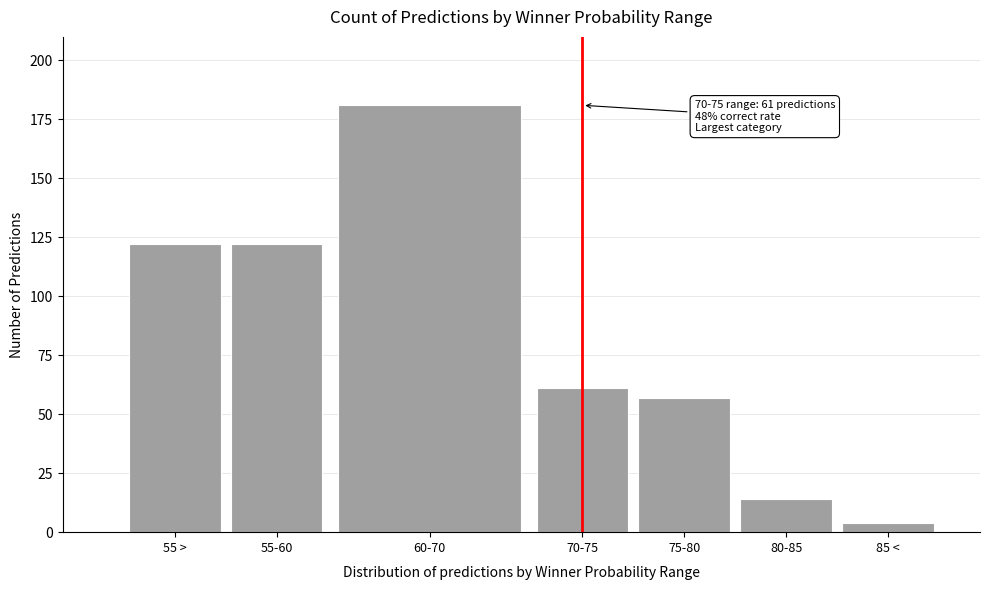

Reading left to right, extract all data points from this chart.

55 >=122	55-60=122	60-70=181	70-75=61	75-80=57	80-85=14	85 <=4